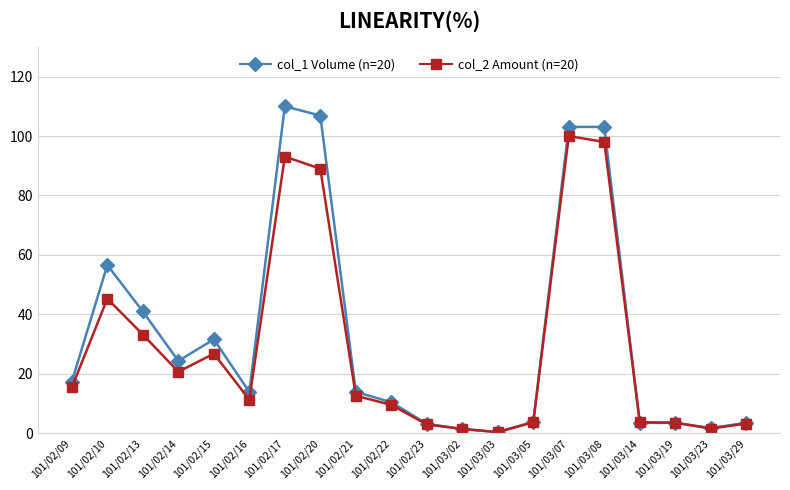

At which label does col_2 Amount (n=20) first exceed 12?

101/02/09